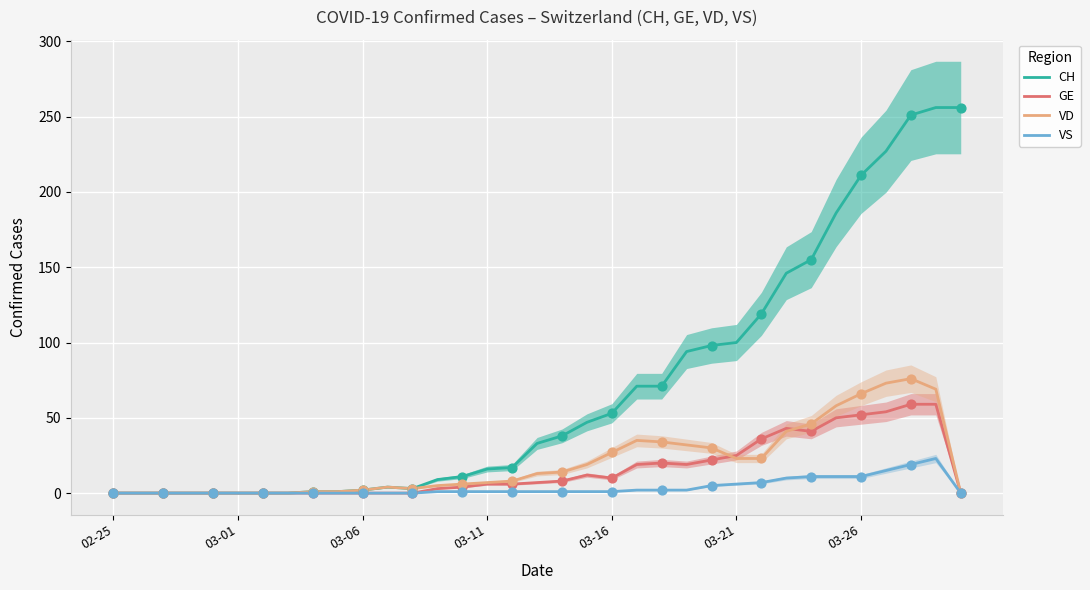

The value of VD at 03-26 is 66. True or false?

True